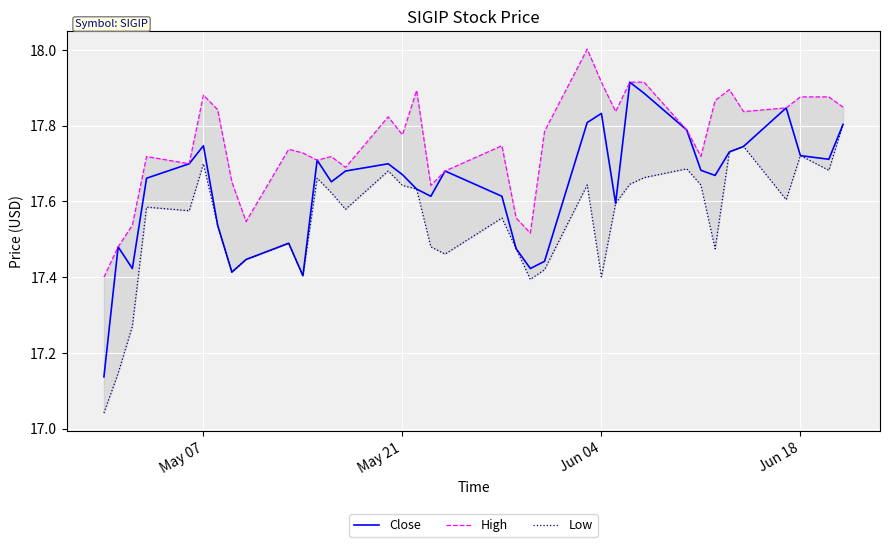

What is the average value of the Low series?

17.5